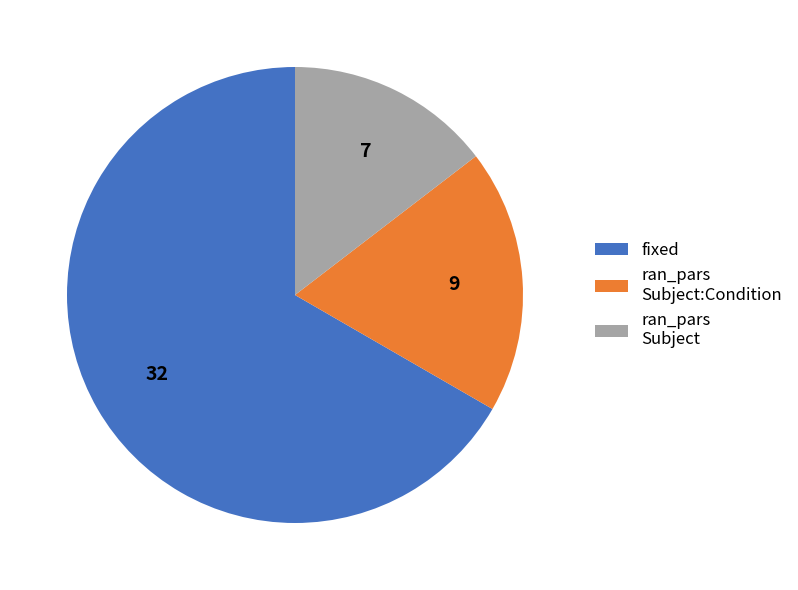

Does any single category account for the majority?

Yes